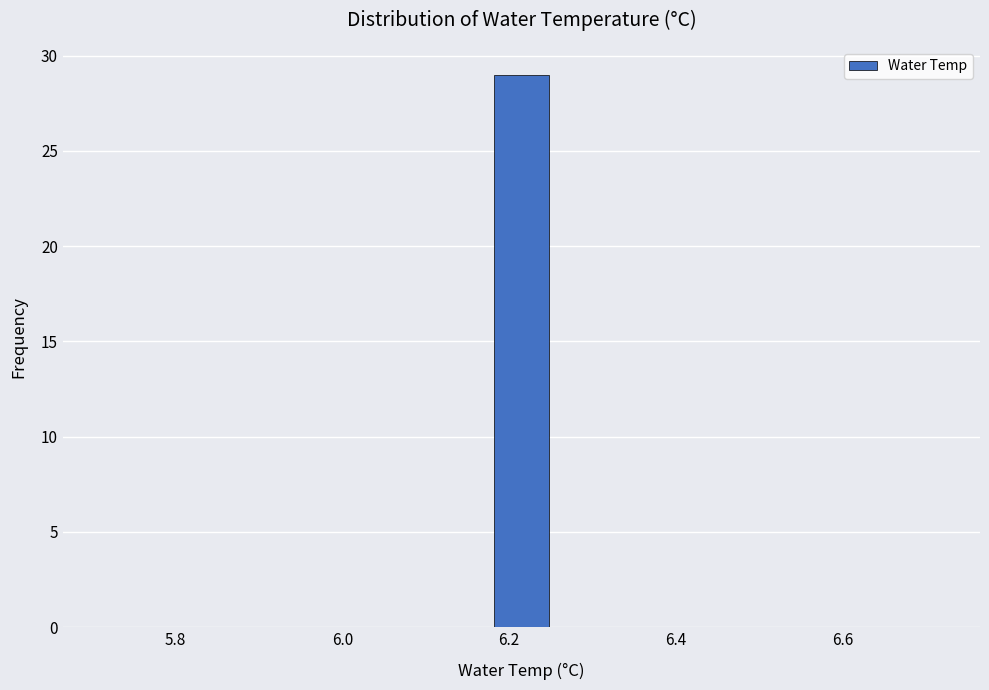

Read against the x-axis, roughly where is the centre of the tallest bar?

6.22